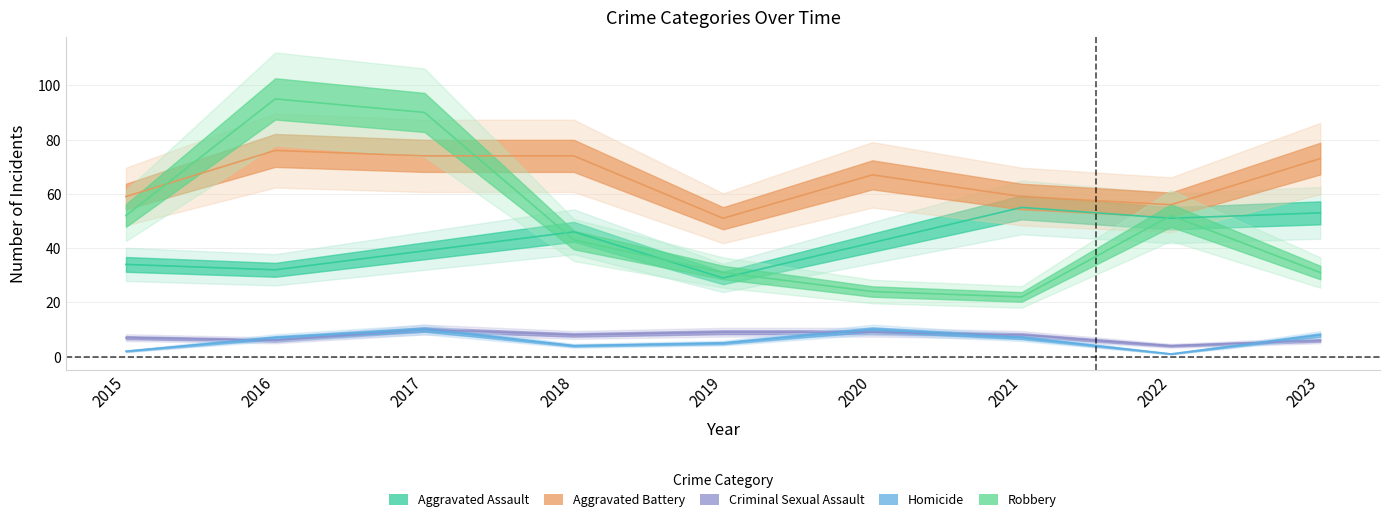

Rank the series by their maximum value, from lowest to highest.

Criminal Sexual Assault, Homicide, Aggravated Assault, Aggravated Battery, Robbery